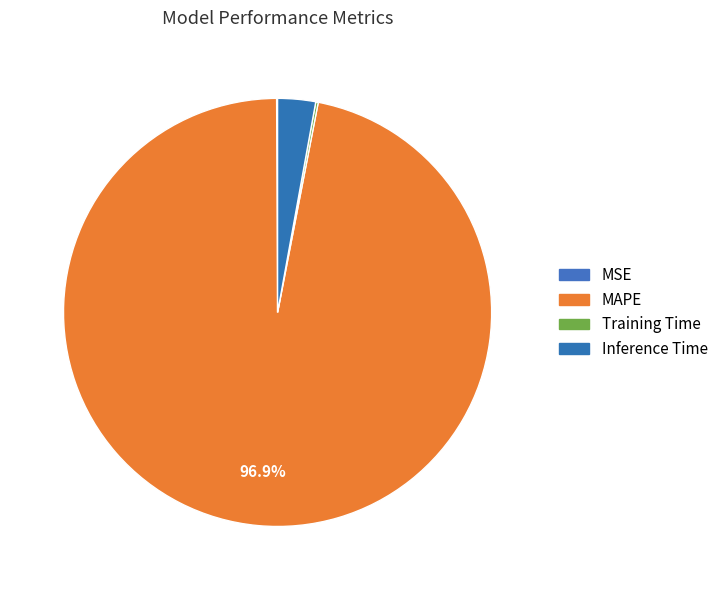

The MAPE slice represents 97% of the pie. True or false?

True